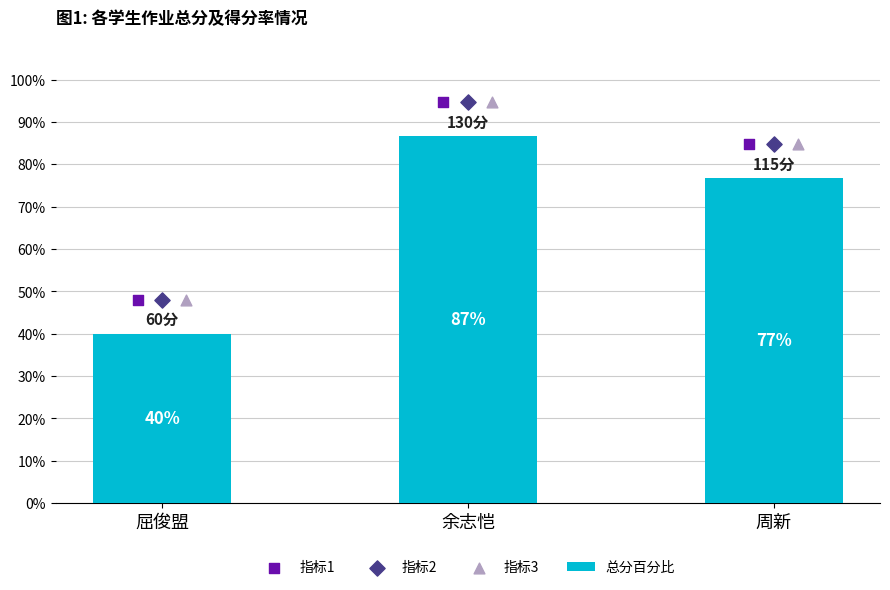

Which series has the largest total across all categories?

指标1